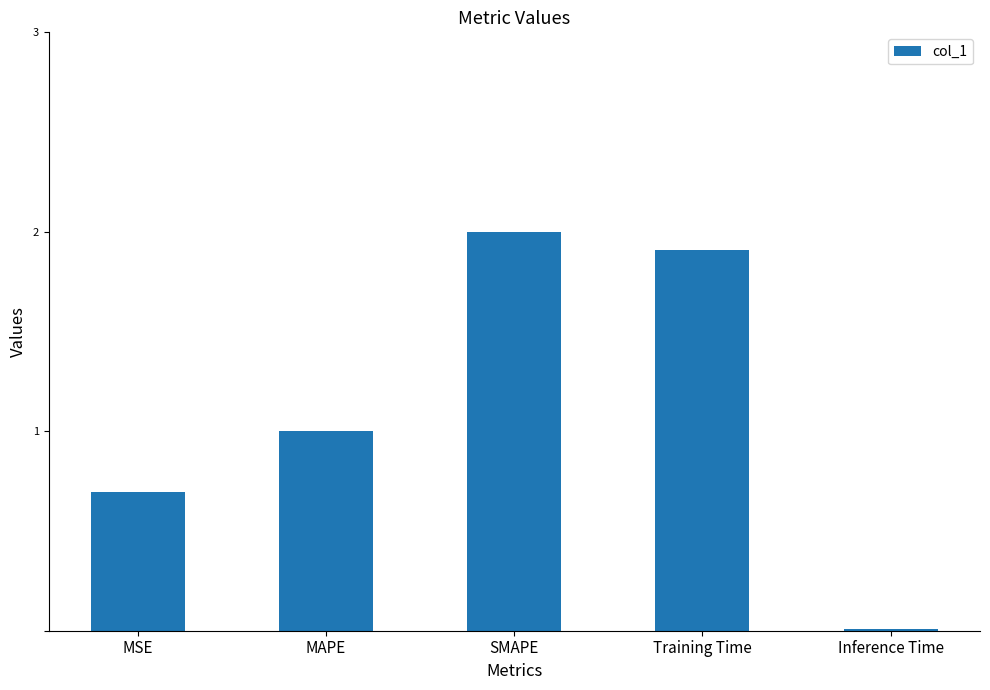

Rank the categories by value from highest to lowest.

SMAPE, Training Time, MAPE, MSE, Inference Time